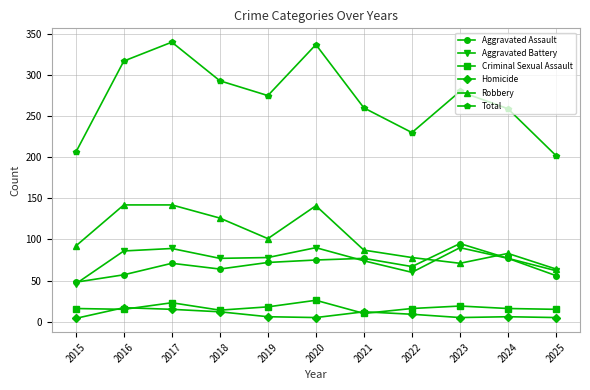

Is this an area chart (filled region under the line)?

No